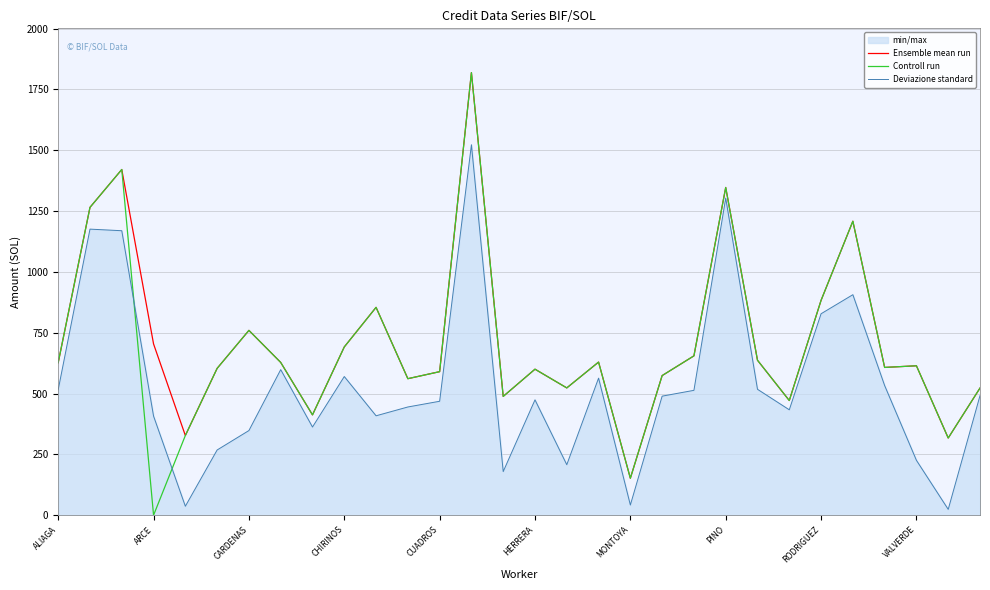

What is the label of the 27th point from the left?

26